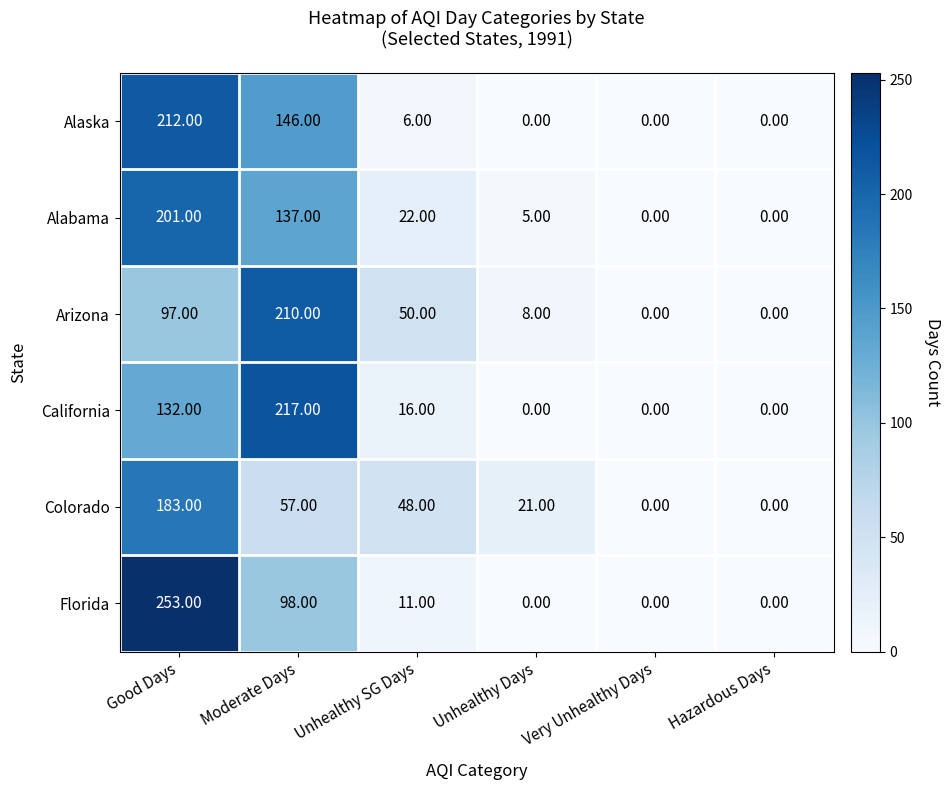

Rank the series by their maximum value, from lowest to highest.

Colorado, Alabama, Arizona, Alaska, California, Florida